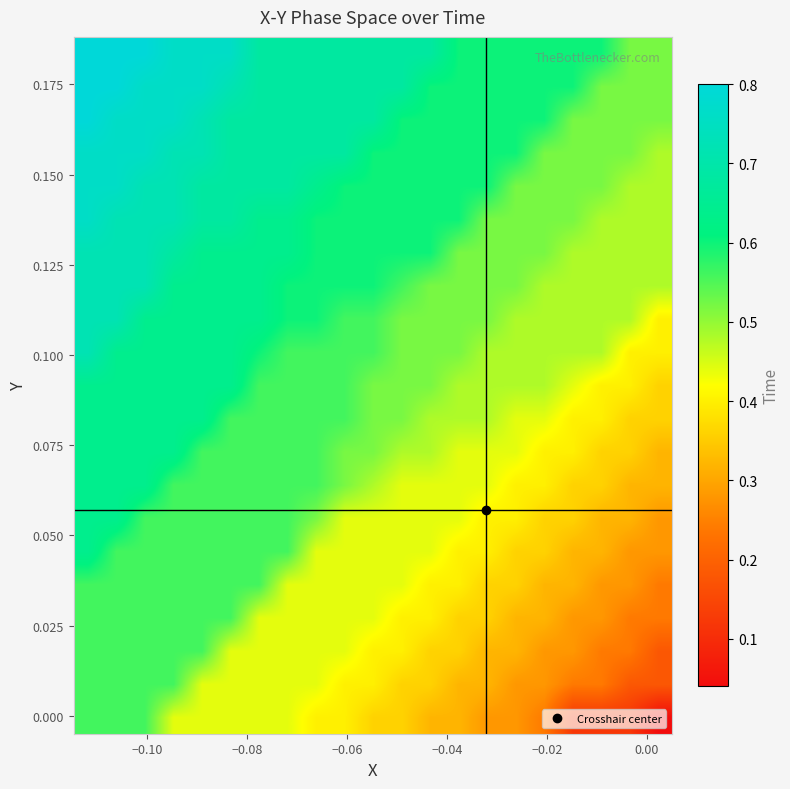

At how many categories does at least one series exceed 0?

21